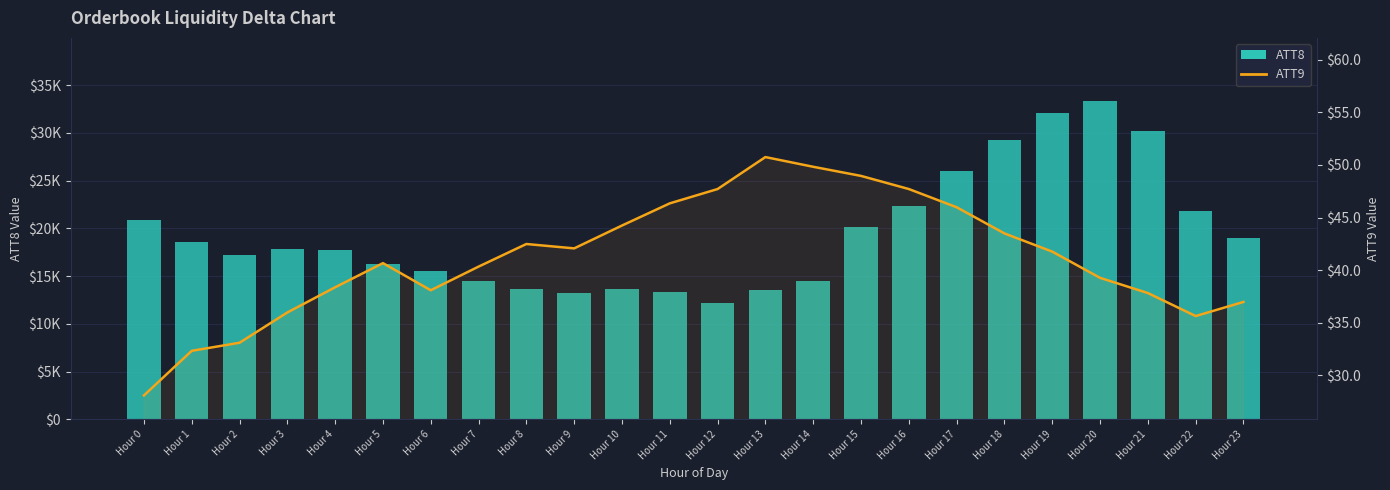

How many values in the ATT8 (Load) series exceed 17800?

11